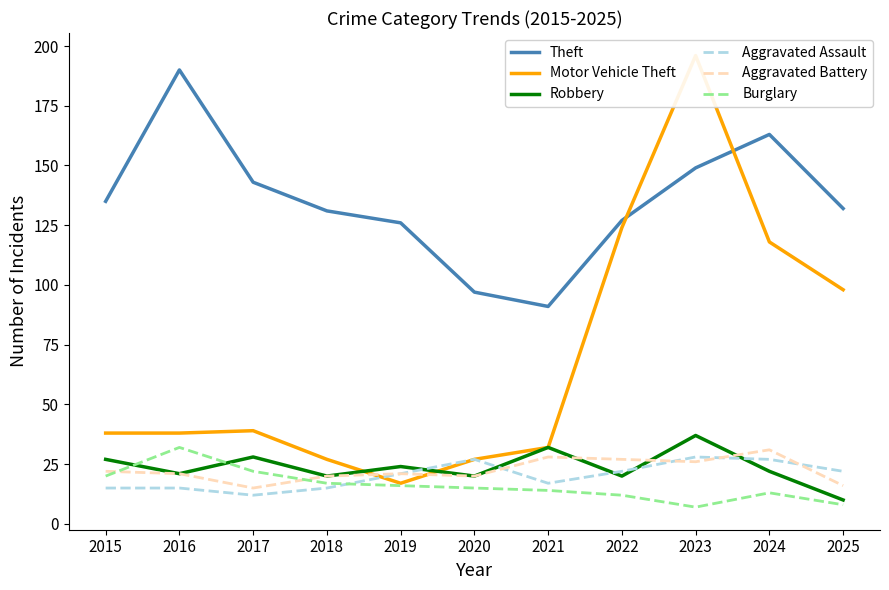

Where does the Robbery series first go above 22?

2015